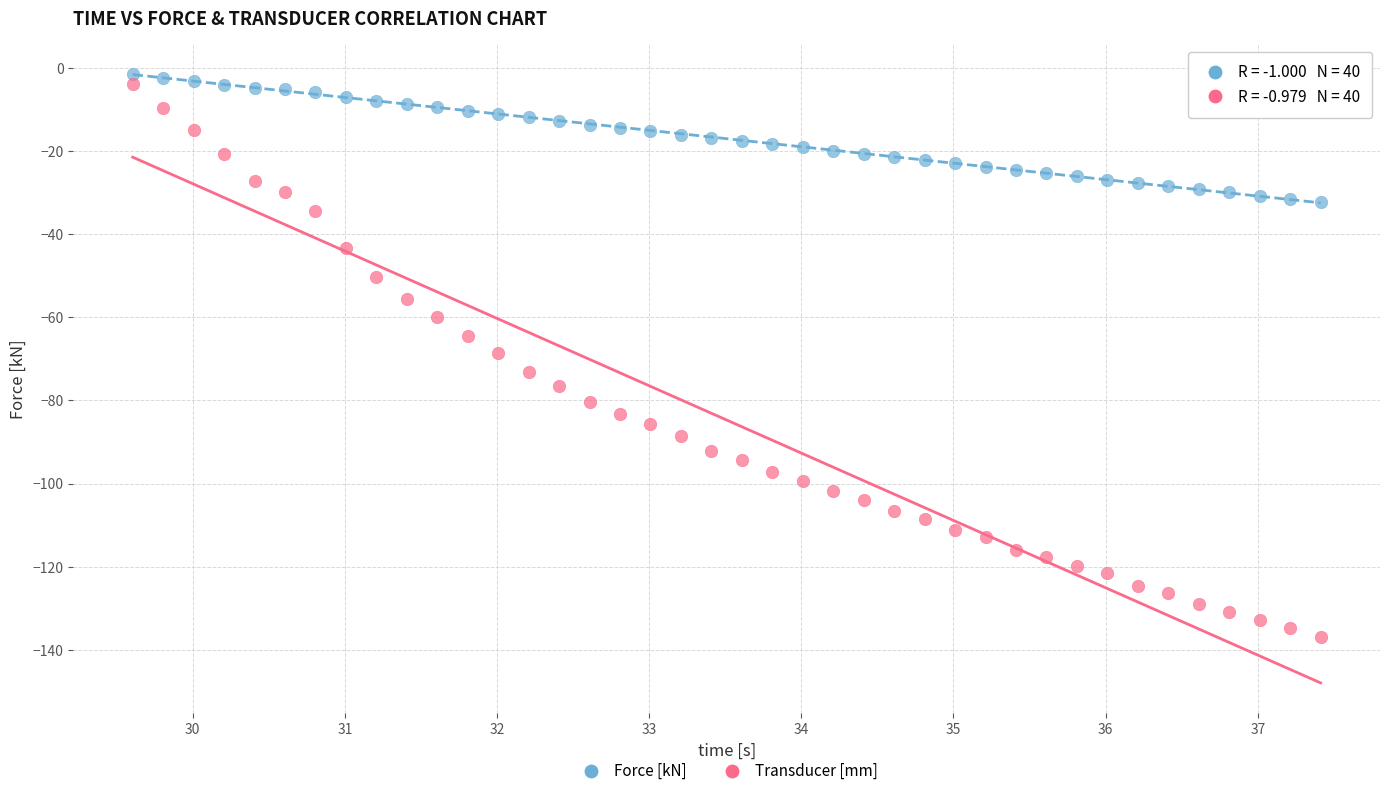

Across all data points, what is the range of X values (max minus min)?

7.8